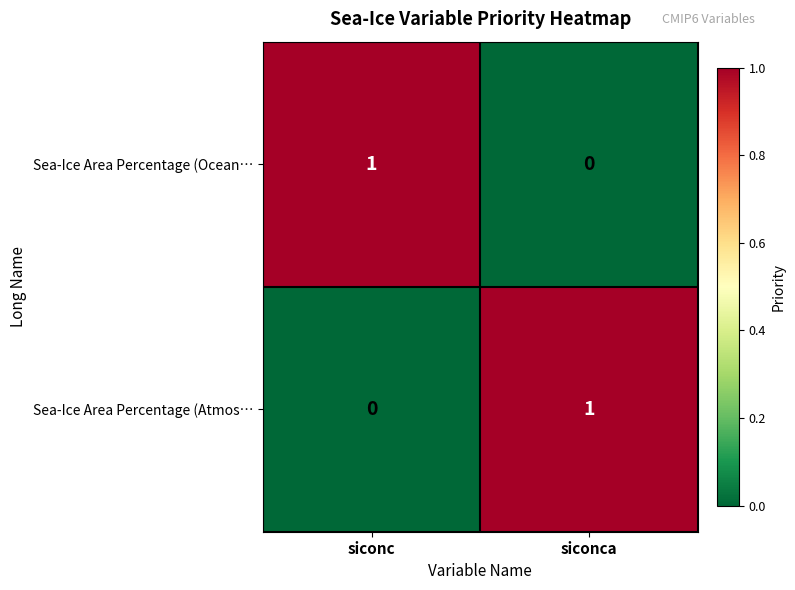

At which label is Sea-Ice Area Percentage (Ocean… closest to 0?

siconca